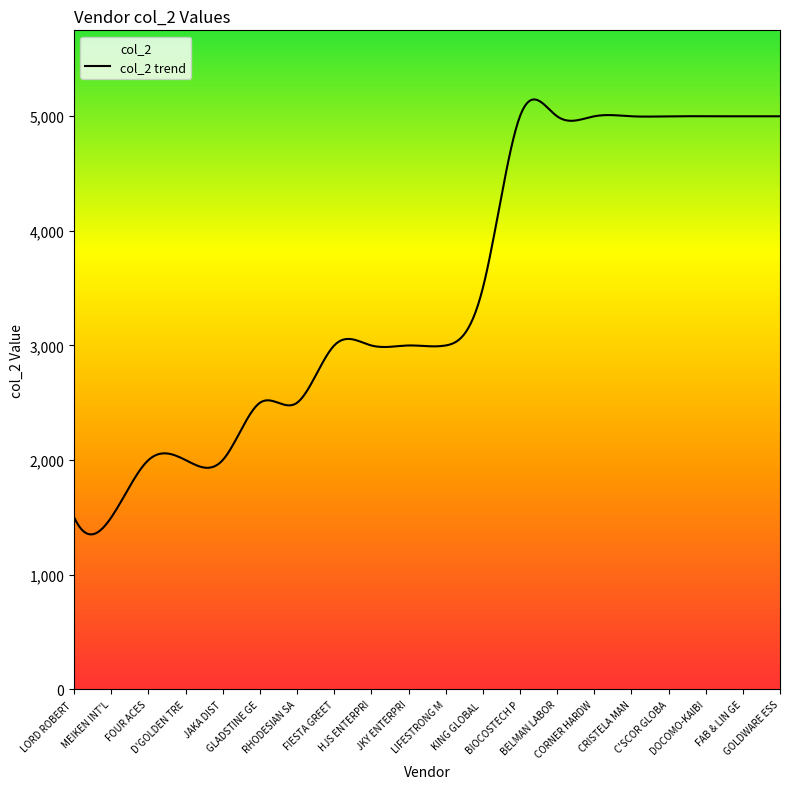

Between JKY ENTERPRISES CORP. and LORD ROBERT GENERAL MDSE., which is larger?

JKY ENTERPRISES CORP.